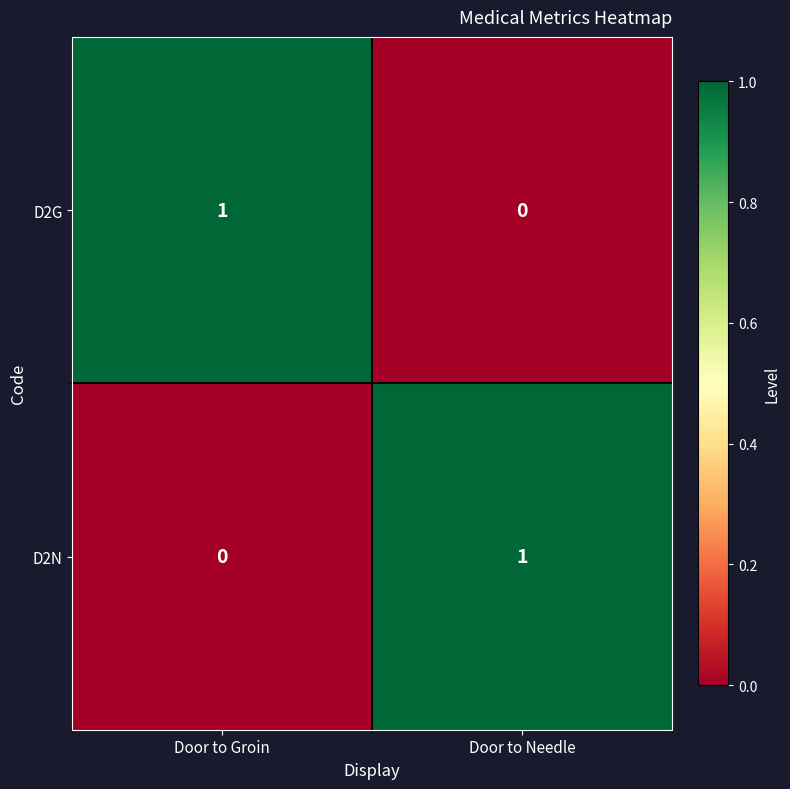

Reading left to right, list all the values displayed in this chart.

D2G: 1	0
D2N: 0	1